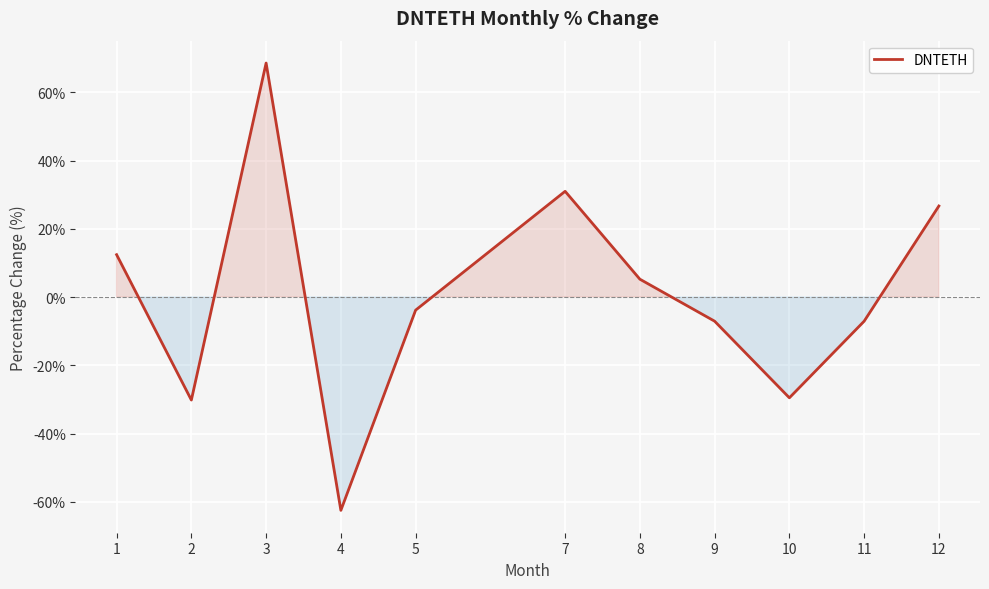

How many interior local valleys (lower than both neighbors) does the data have?

3